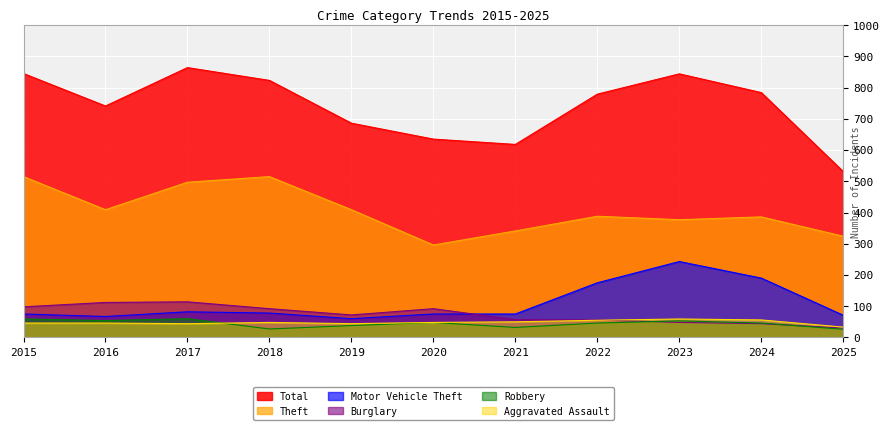

Which series ends up on top after the final intersection of Burglary and Motor Vehicle Theft?

Motor Vehicle Theft